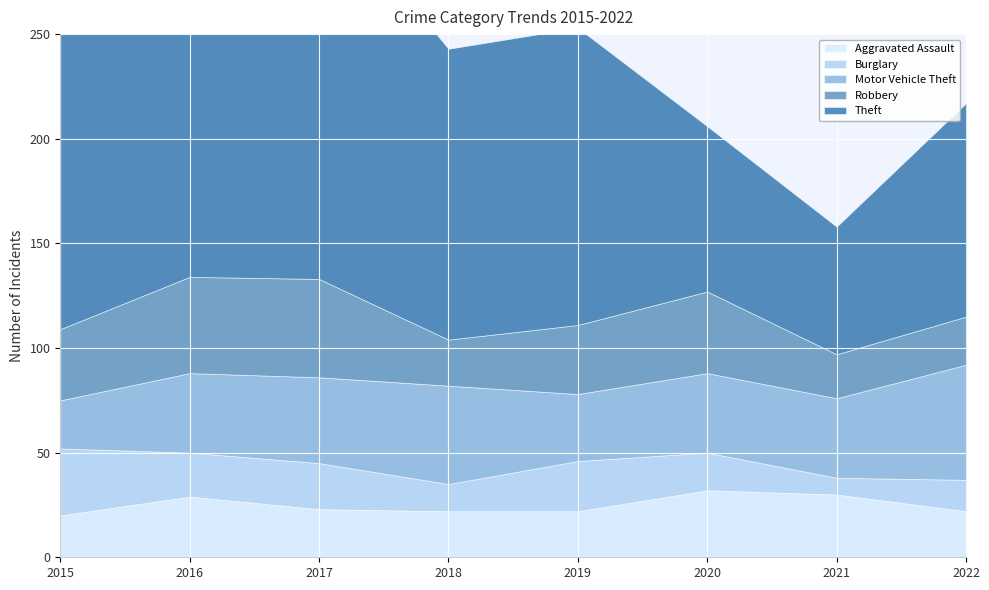

List the labels in order of Aggravated Assault value, smallest first.

2015, 2018, 2019, 2022, 2017, 2016, 2021, 2020